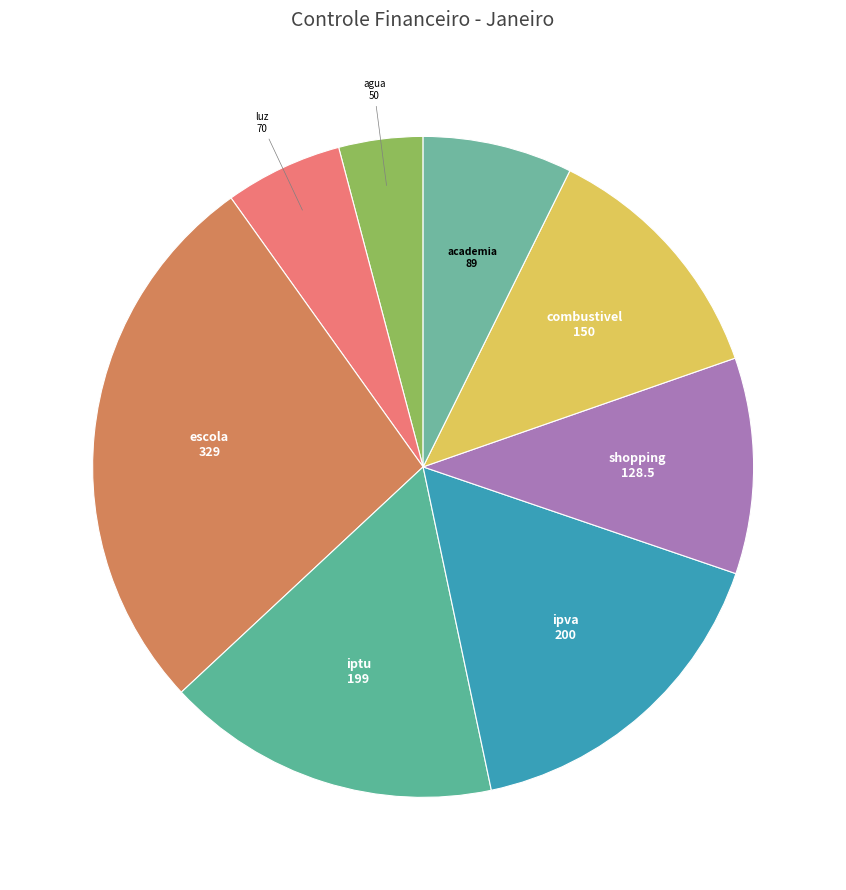

Between combustivel and iptu, which is larger?

iptu